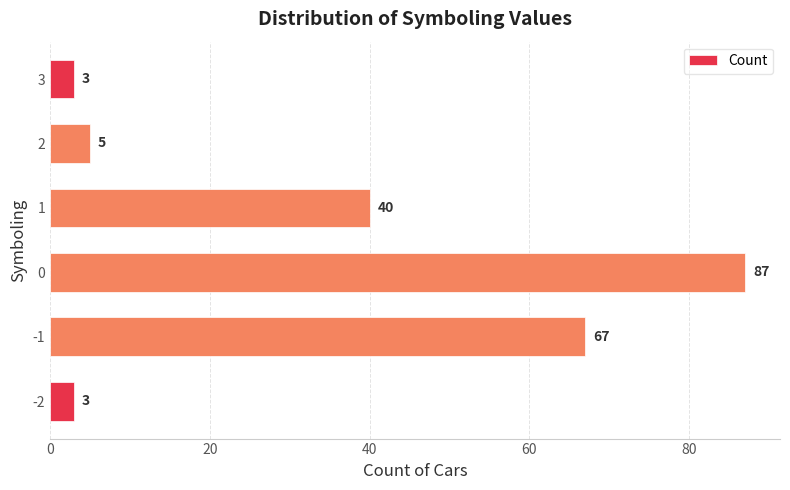

What is the average value?

34